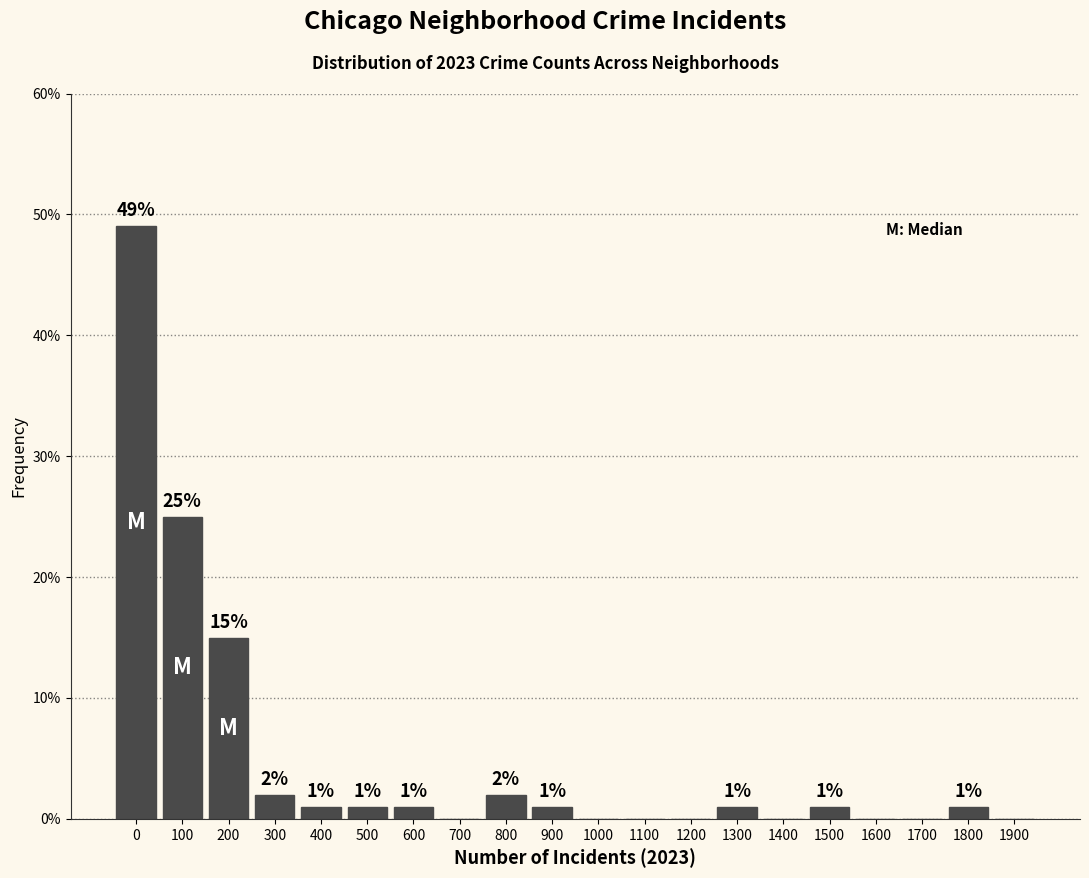

Reading right to left, list all the values displayed in this chart.

1900=0	1800=1	1700=0	1600=0	1500=1	1400=0	1300=1	1200=0	1100=0	1000=0	900=1	800=2	700=0	600=1	500=1	400=1	300=2	200=15	100=25	0=49